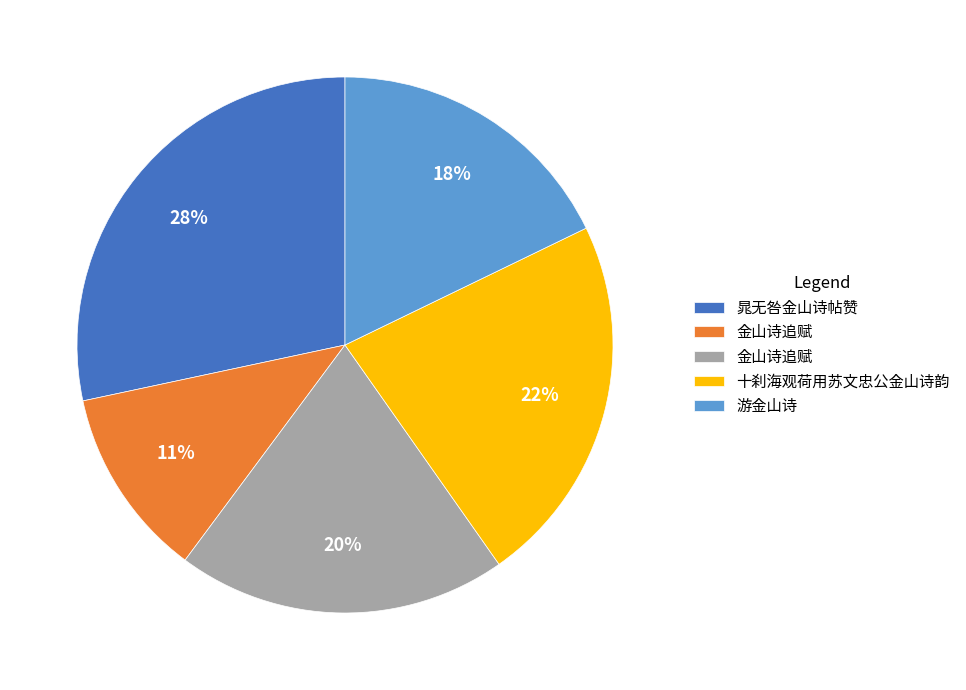

To the nearest percent, what is the average slice percentage?

20%